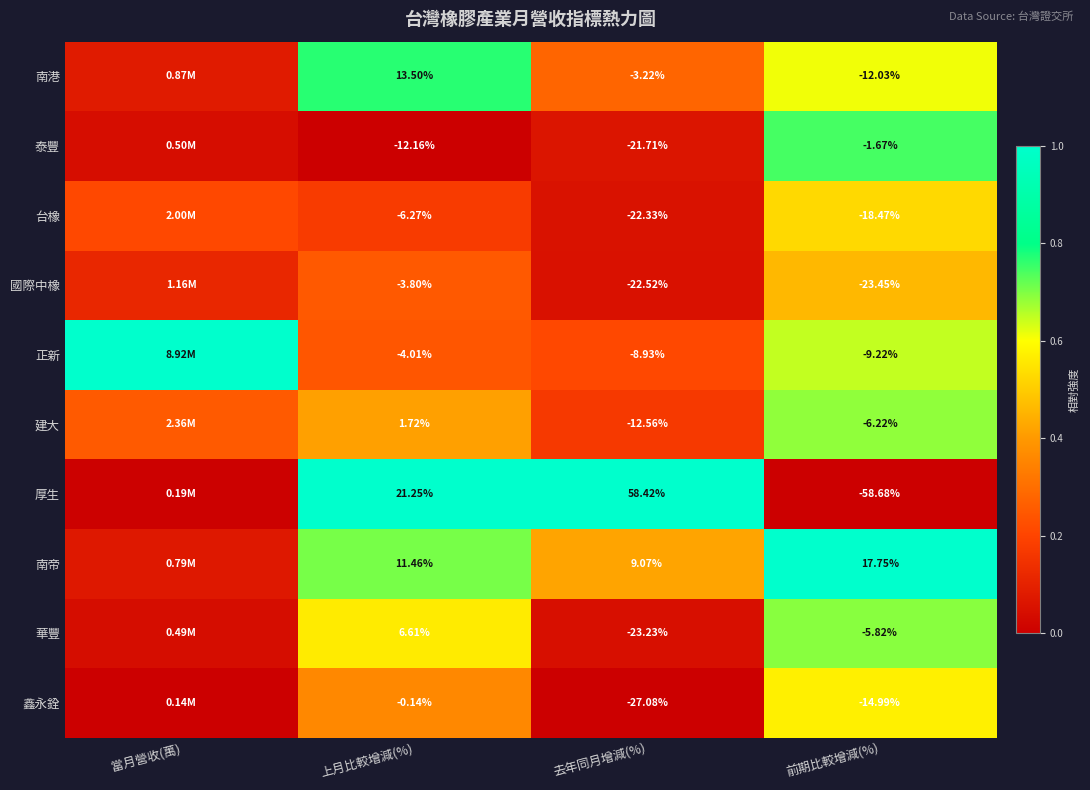

At 上月比較增減(%), list the series in order from smallest to largest.

泰豐, 台橡, 正新, 國際中橡, 鑫永銓, 建大, 華豐, 南帝, 南港, 厚生